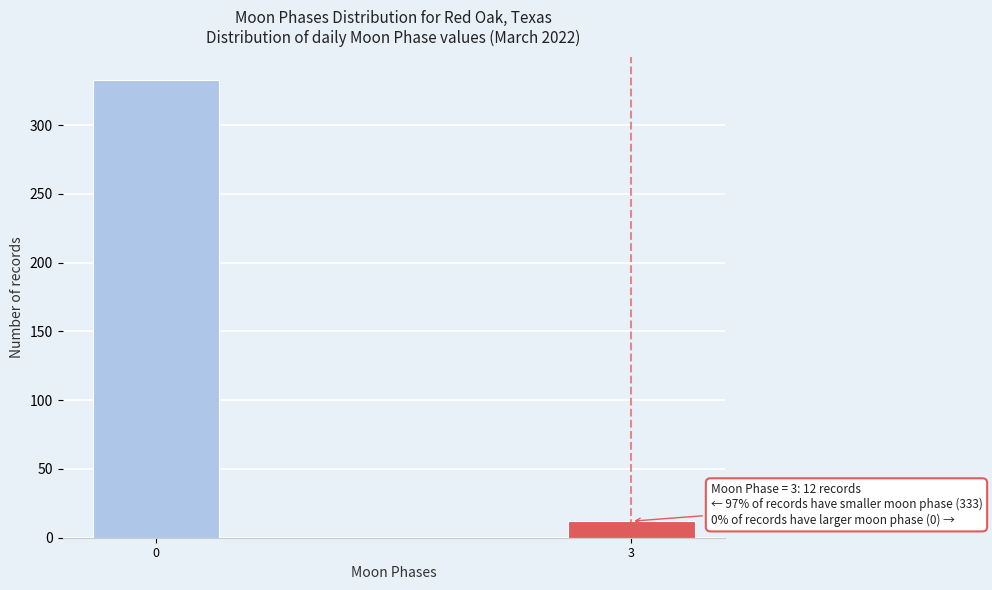

Reading left to right, list all the values displayed in this chart.

0=333	3=12